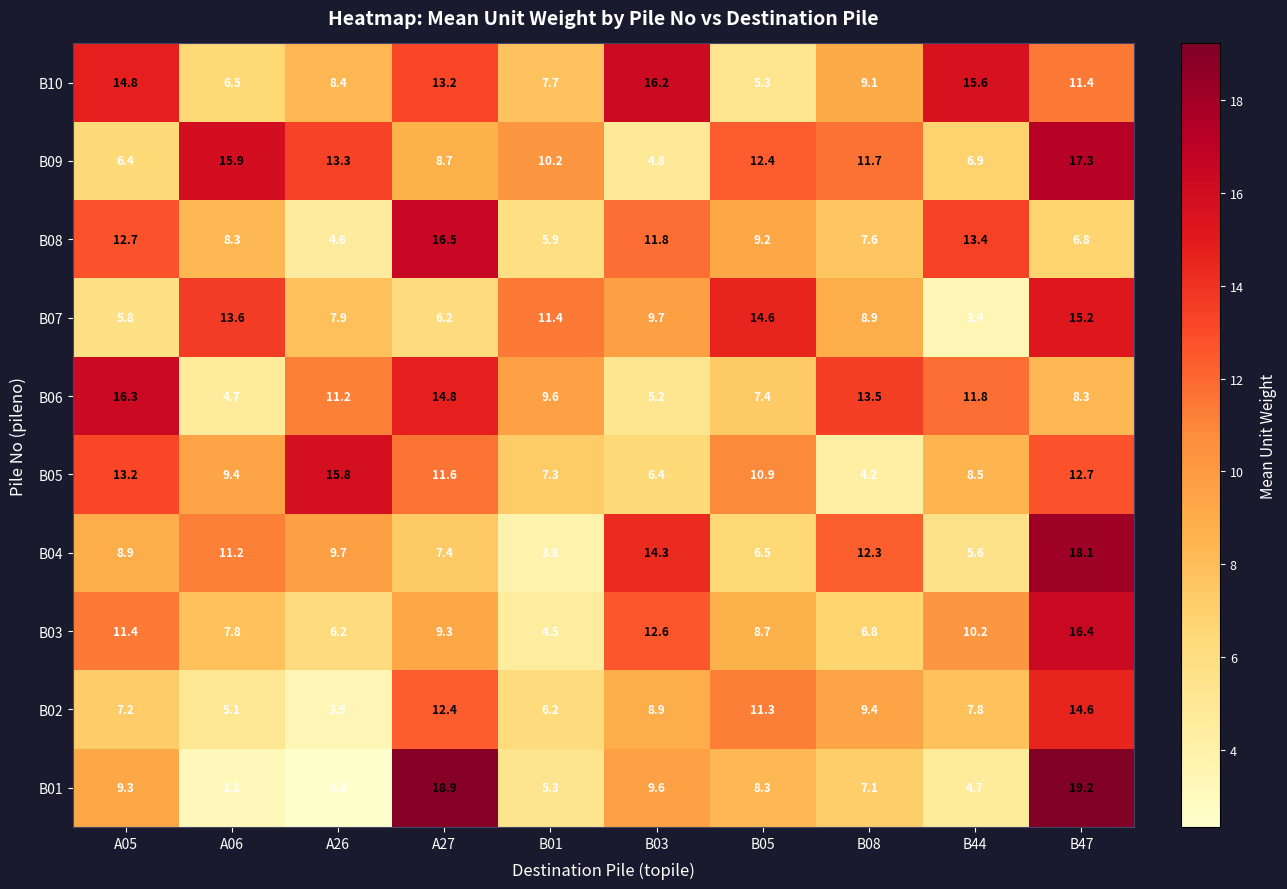

Which series has the widest spread of values?

B01